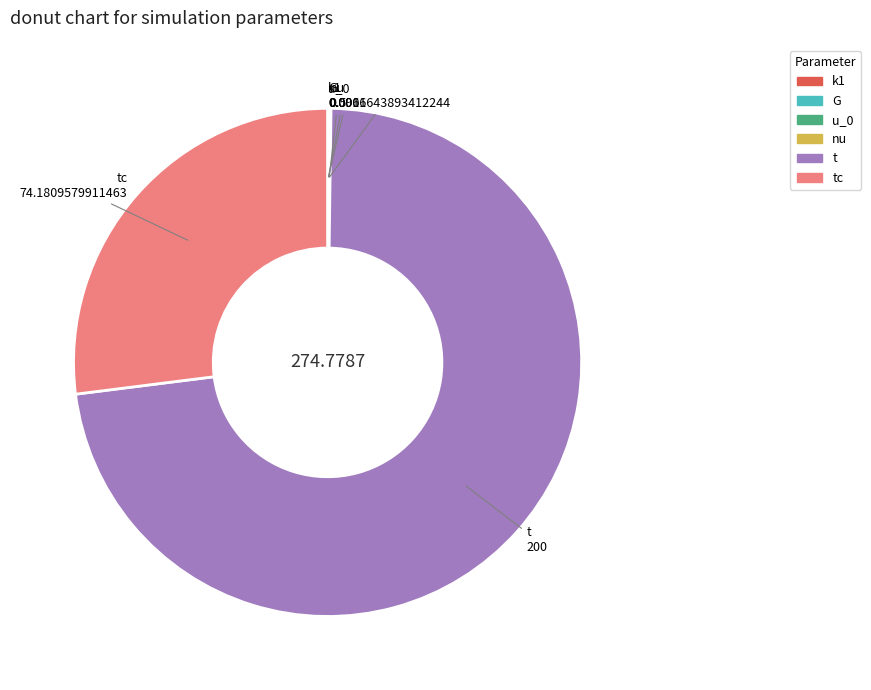

Does any single category account for the majority?

Yes